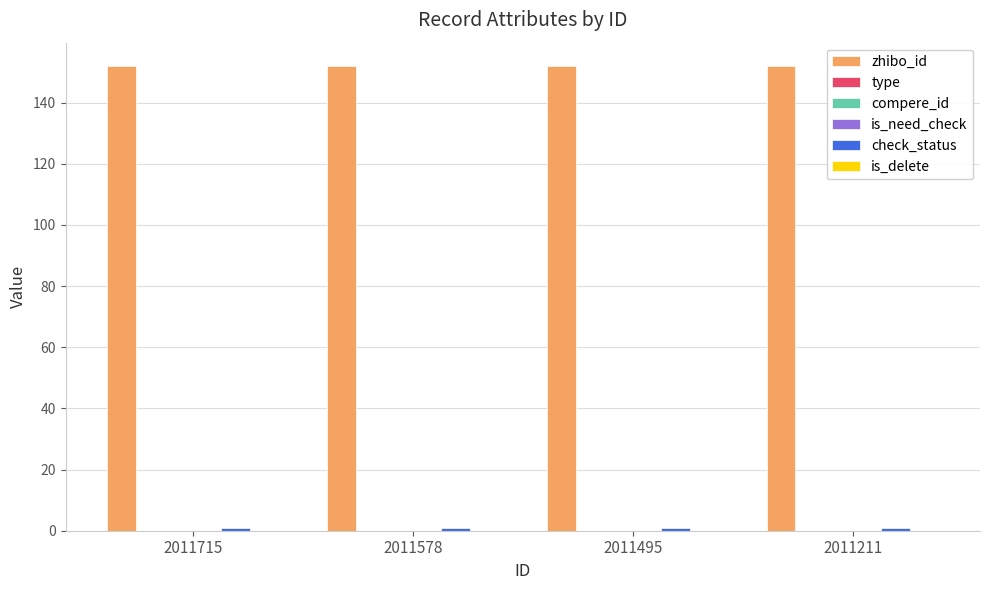

Reading right to left, list all the values displayed in this chart.

zhibo_id: 152	152	152	152
type: 0	0	0	0
compere_id: 0	0	0	0
is_need_check: 0	0	0	0
check_status: 1	1	1	1
is_delete: 0	0	0	0